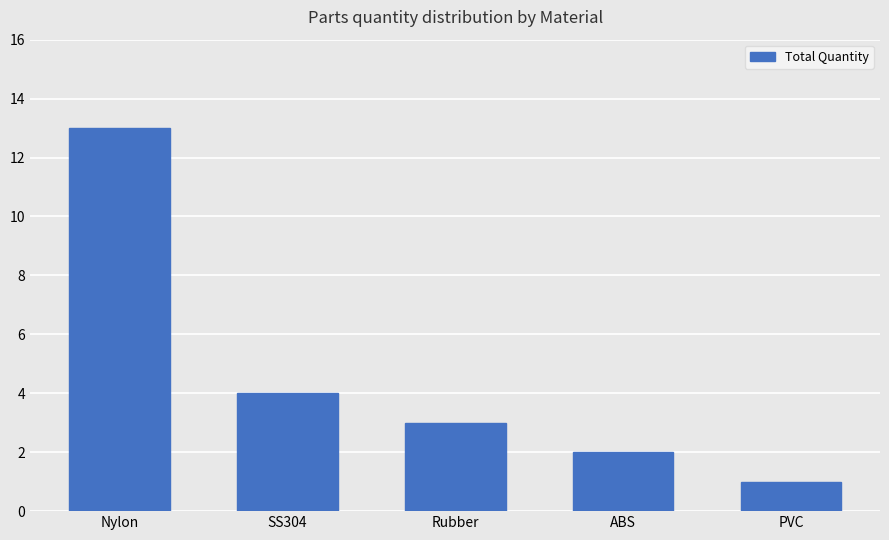

True or false: the data shows 1 at PVC.

True